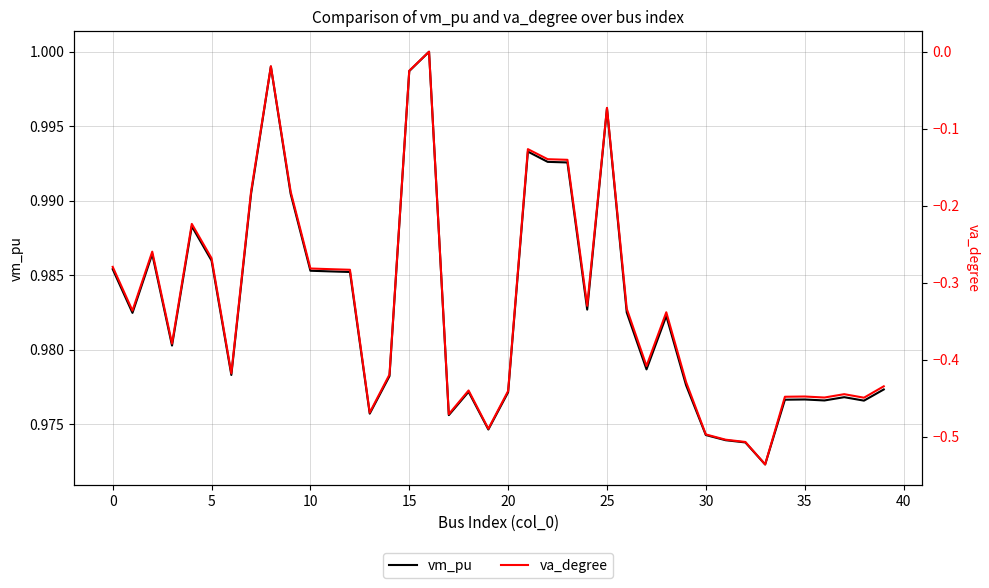

True or false: vm_pu has a value of 0.3 at 33.

False